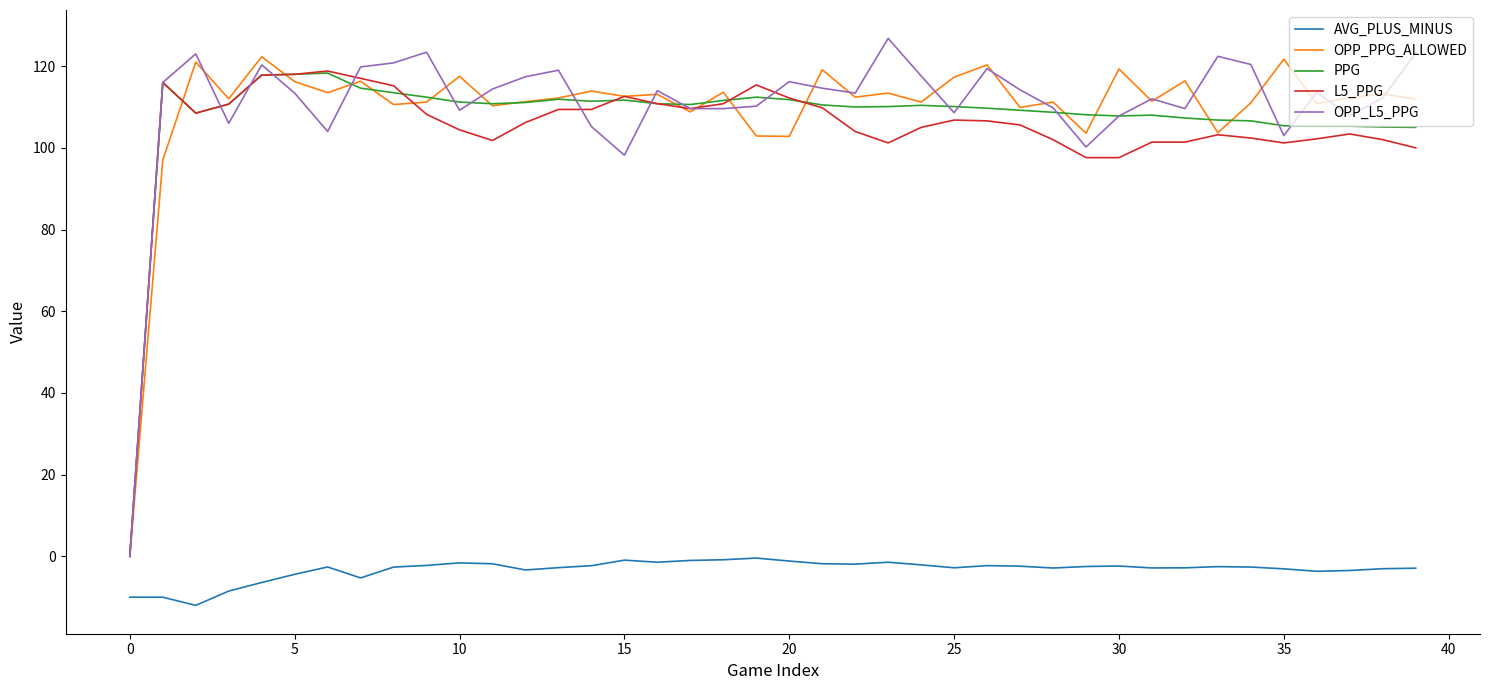

True or false: OPP_L5_PPG and AVG_PLUS_MINUS intersect in this chart.

False